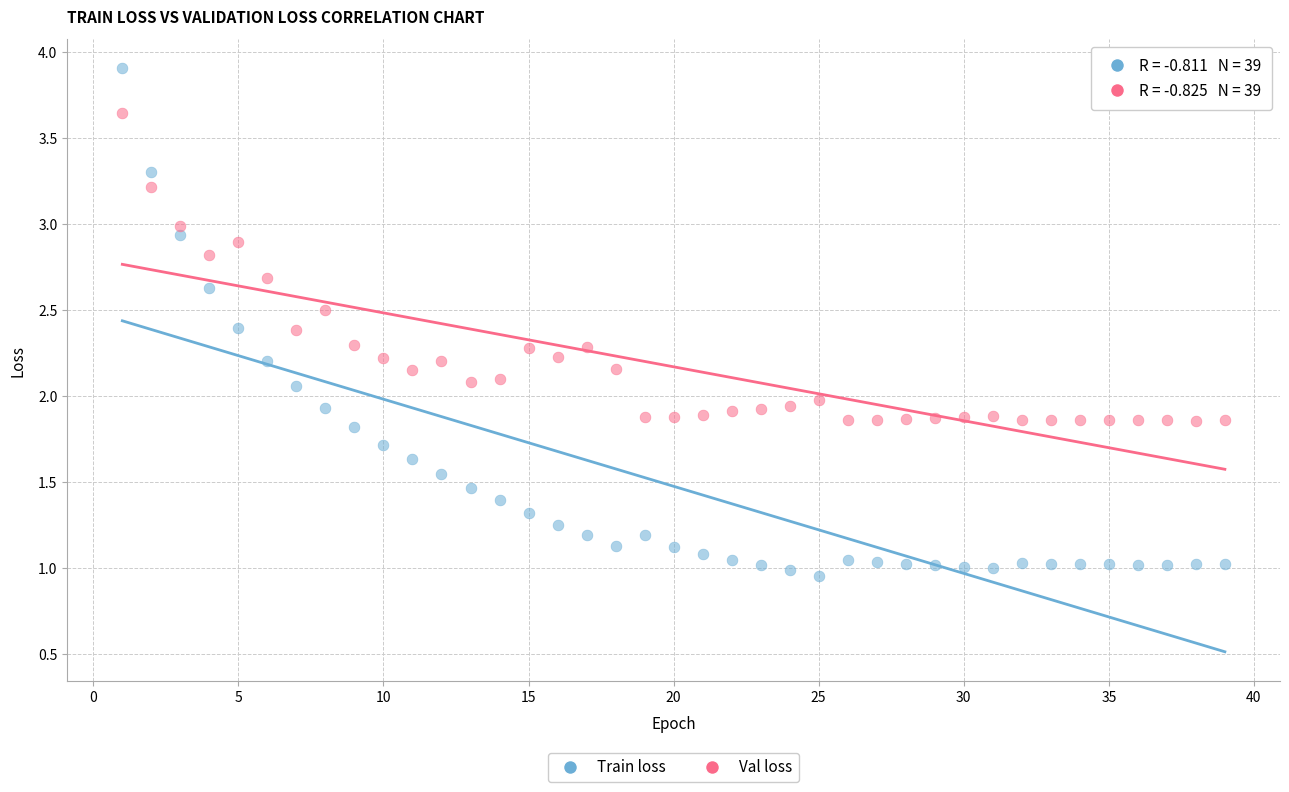

Across all data points, what is the range of Y values (max minus min)?

2.9